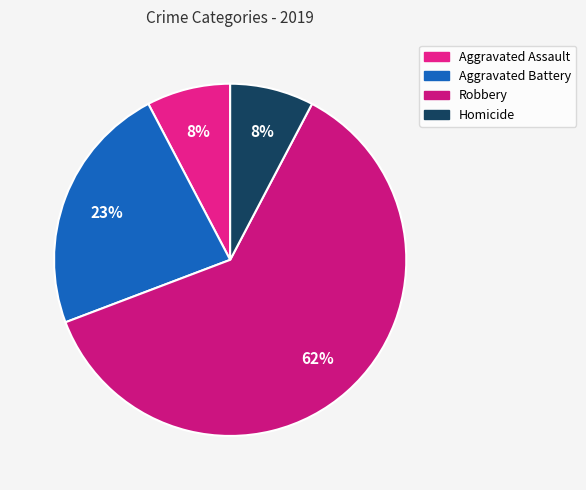

How many segments does this pie chart have?

4